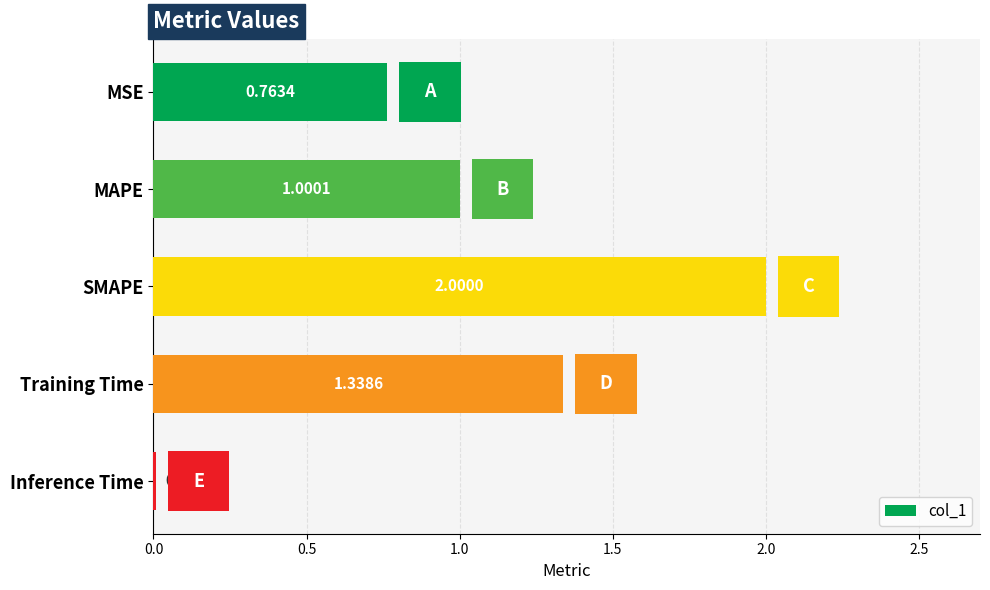

What is the change in value from MSE to MAPE?

+0.2